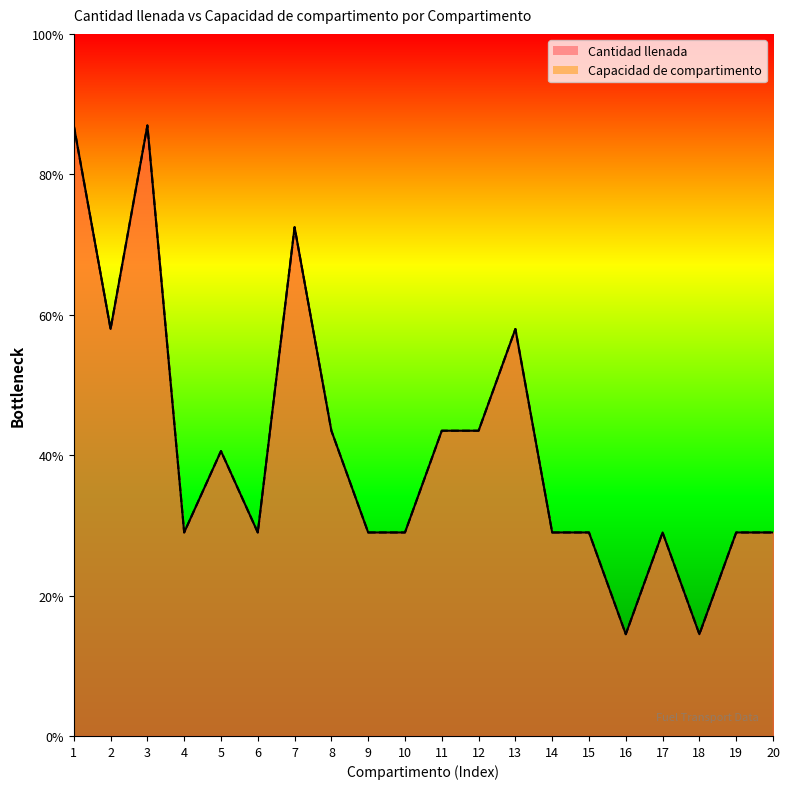

True or false: Capacidad de compartimento and Cantidad llenada intersect in this chart.

False